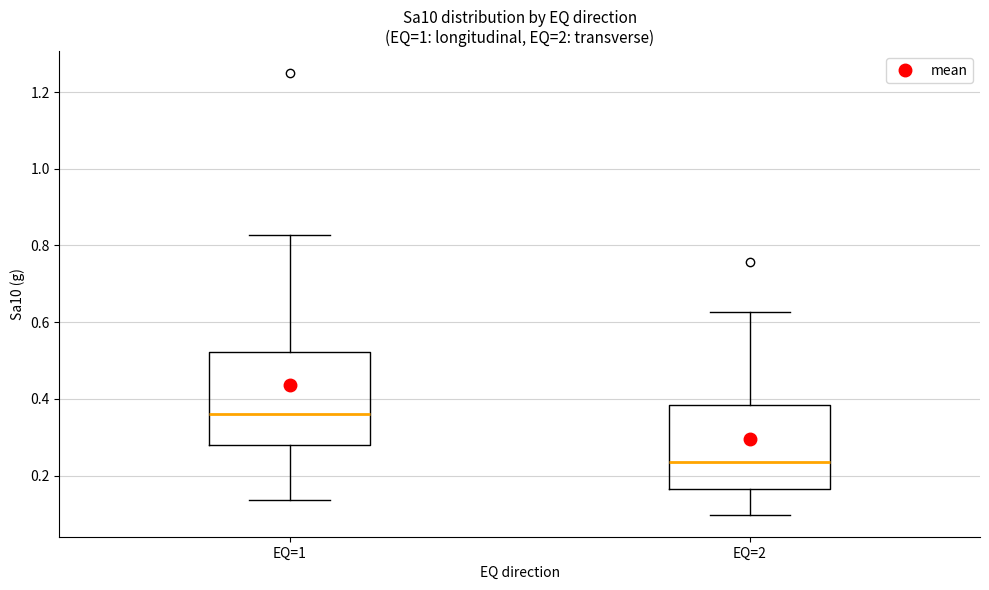

Reading left to right, read every box against the y-axis: the position of its median line, the range the box covers, and the ends of its whiskers. The values are not printed on the chart, so give them approximately, as read against the axis.

EQ=1: median 0.36, box 0.28 to 0.52, whiskers 0.14 to 0.82
EQ=2: median 0.24, box 0.16 to 0.38, whiskers 0.10 to 0.62